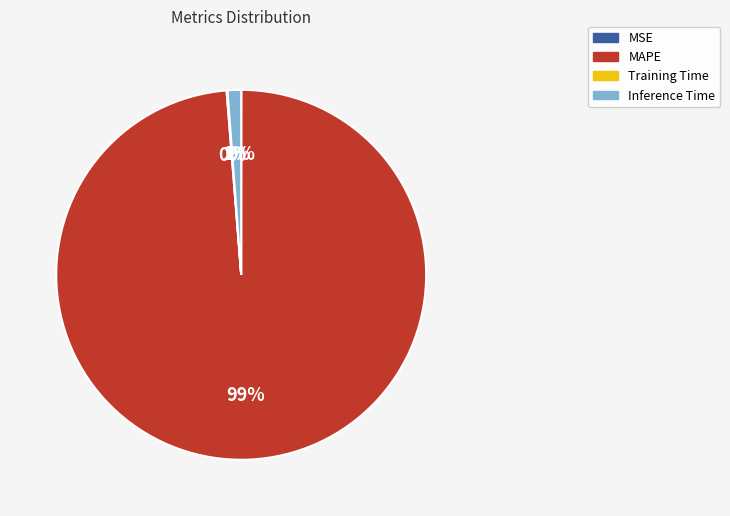

Is it true that MAPE is 99% of the pie?

True